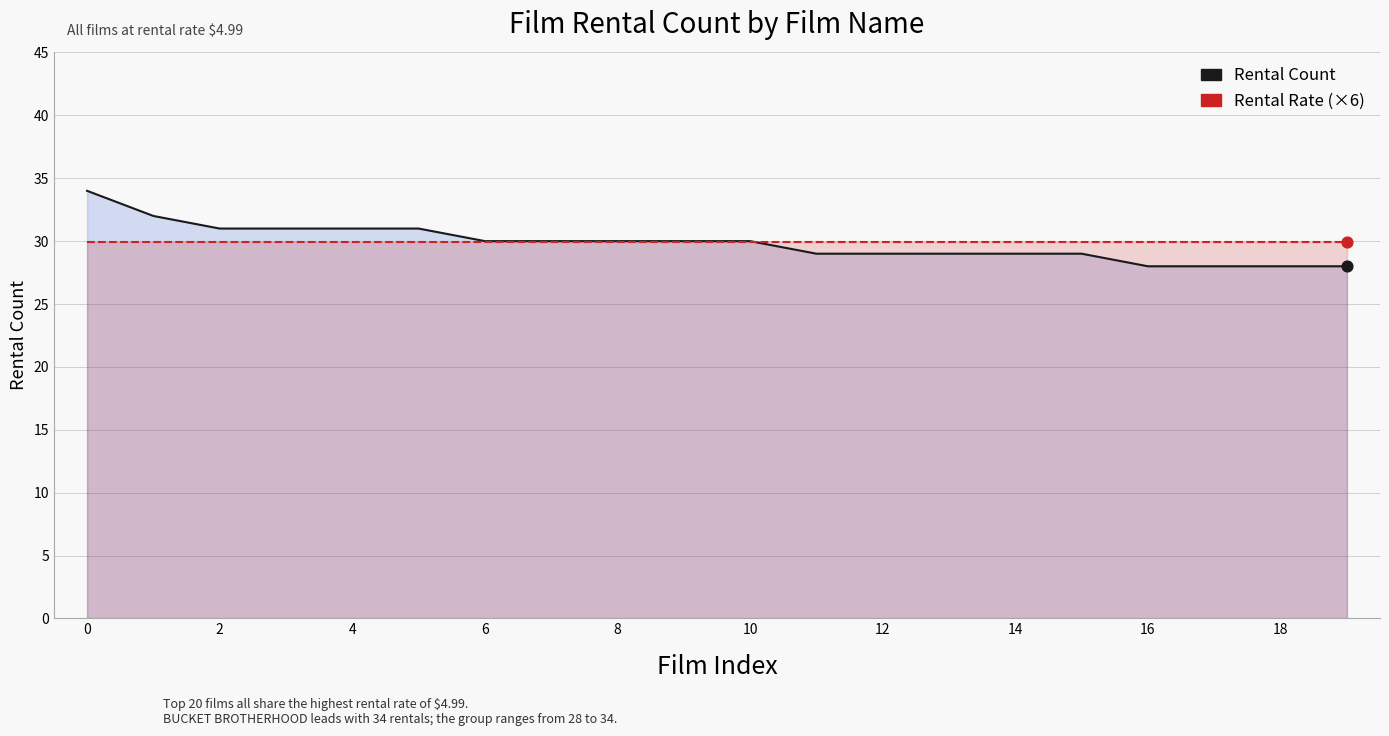

What are all the series names shown in the legend?

Rental Count, Rental Rate (×6)